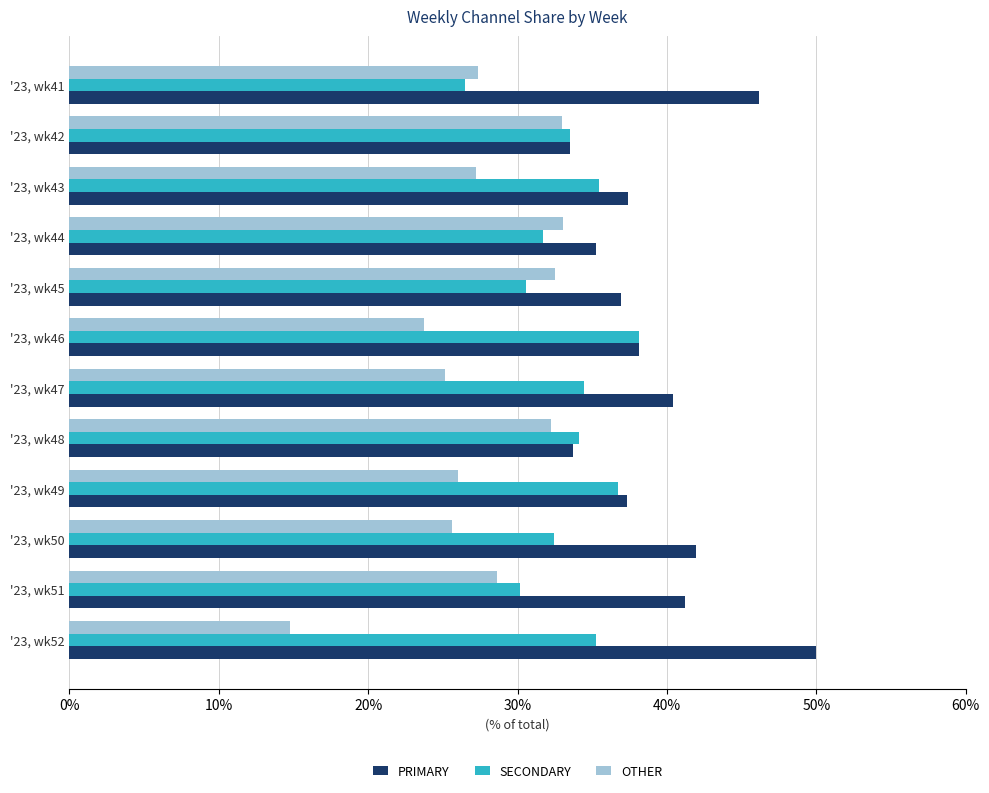

Where is OTHER nearest to the value 23?

'23, wk46